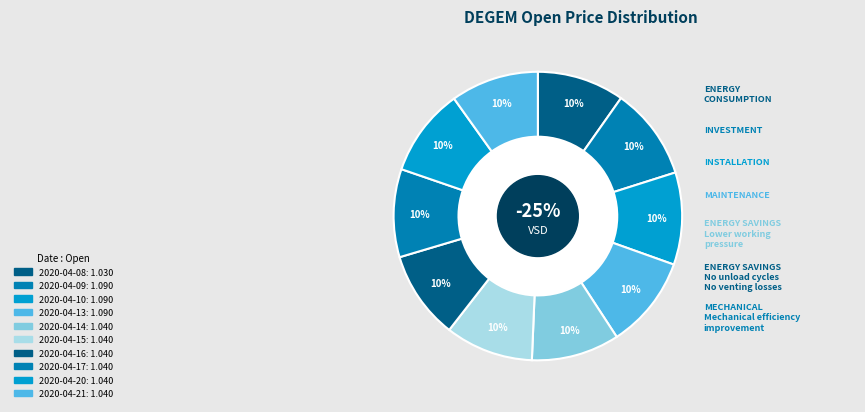

To the nearest percent, what portion does 2020-04-08 represent?

10%